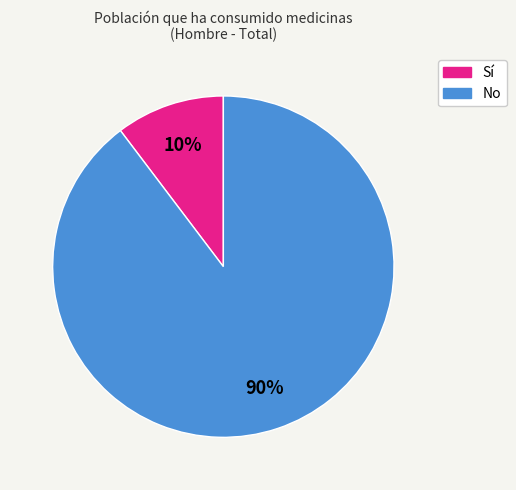

What percentage is the Sí slice, to the nearest percent?

10%